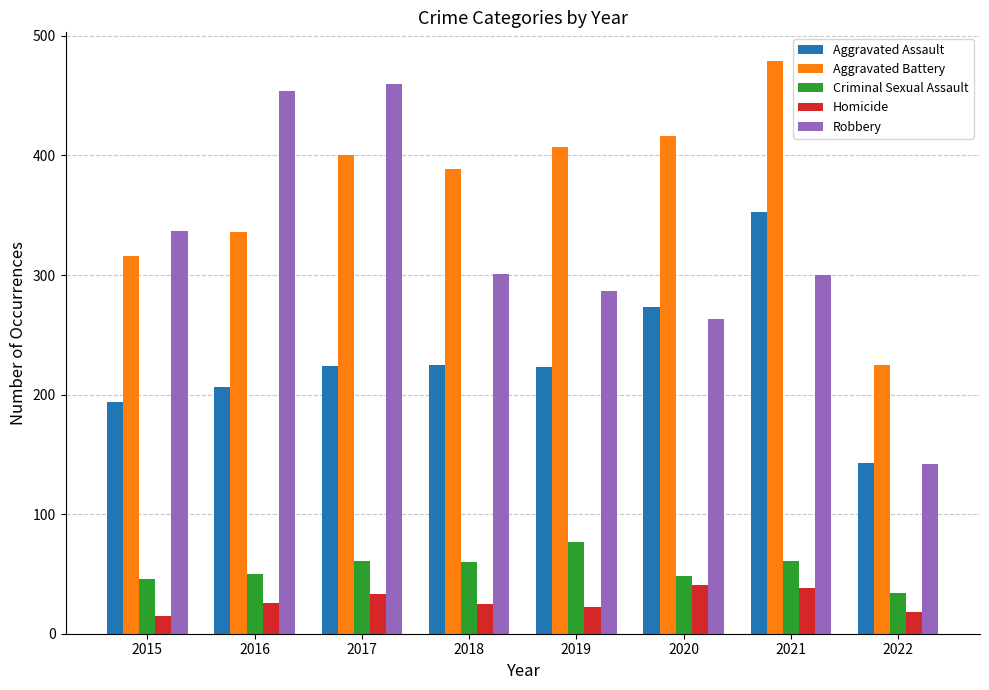

Read the Homicide value at 2017.

33